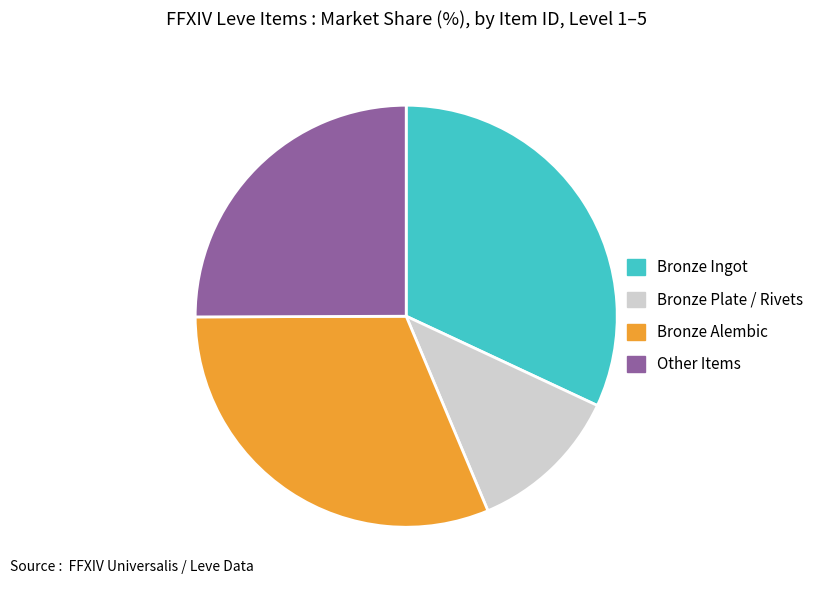

Approximately how many times larger is the value at Other Items compared to Bronze Plate / Rivets?

2.1